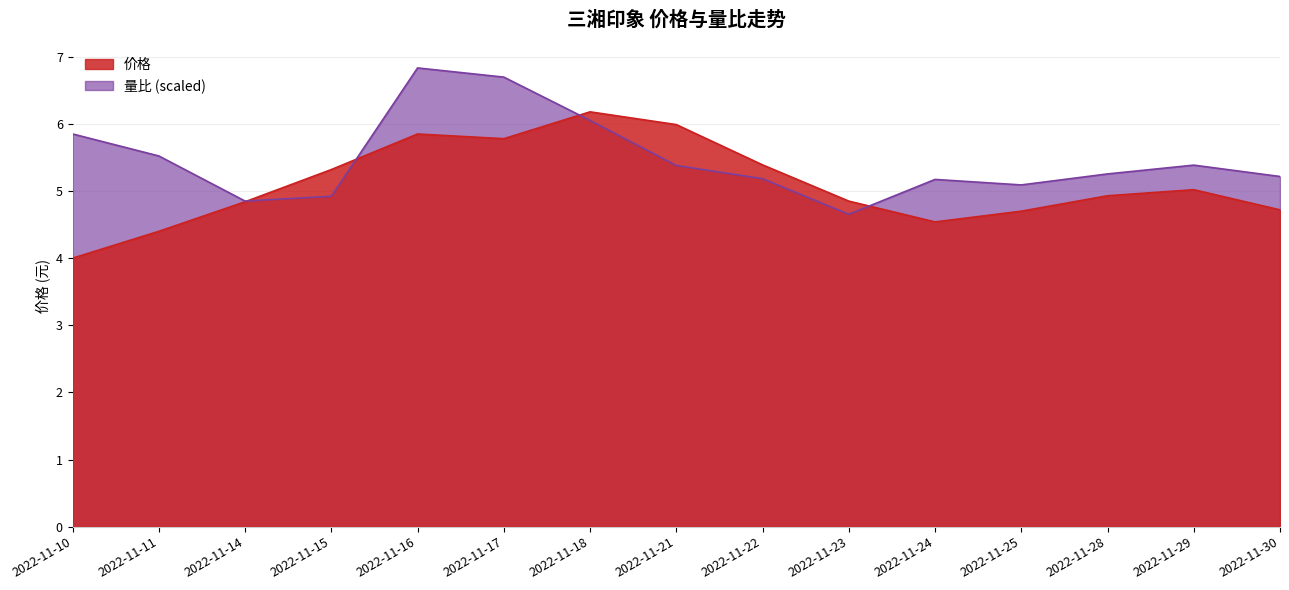

Where does the 量比 series first go above 5?

2022-11-10